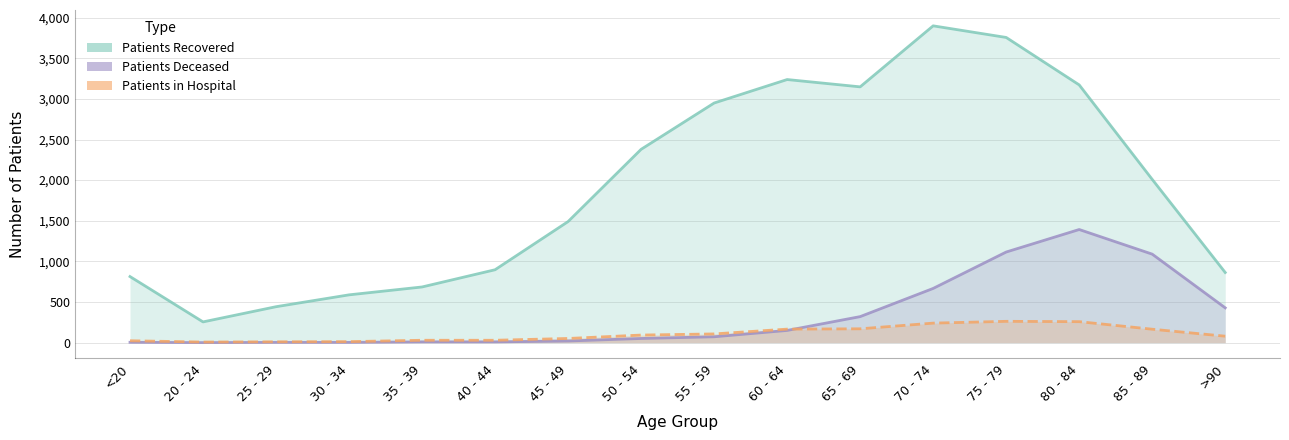

What is the difference between the maximum and minimum values in the patients_in_hospital series?

255